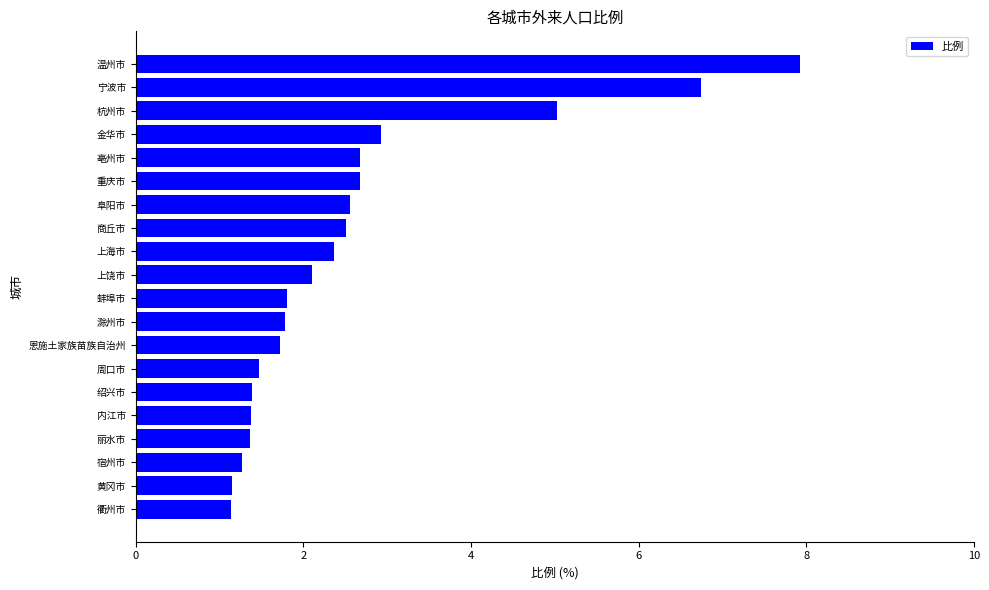

True or false: the data shows 2.7 at 重庆市.

True